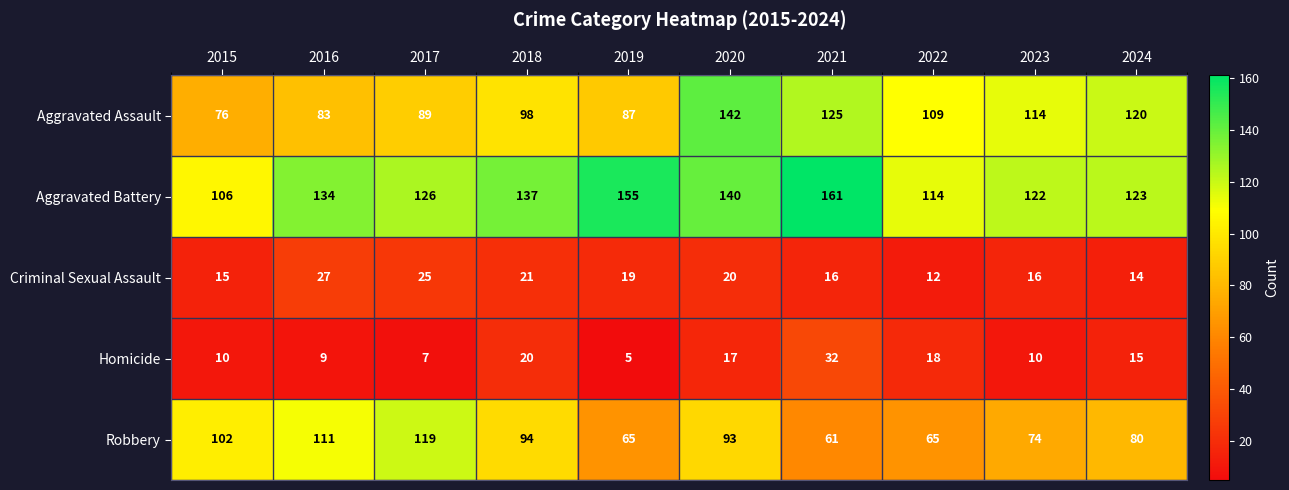

Where does the Homicide series first go above 15?

2018